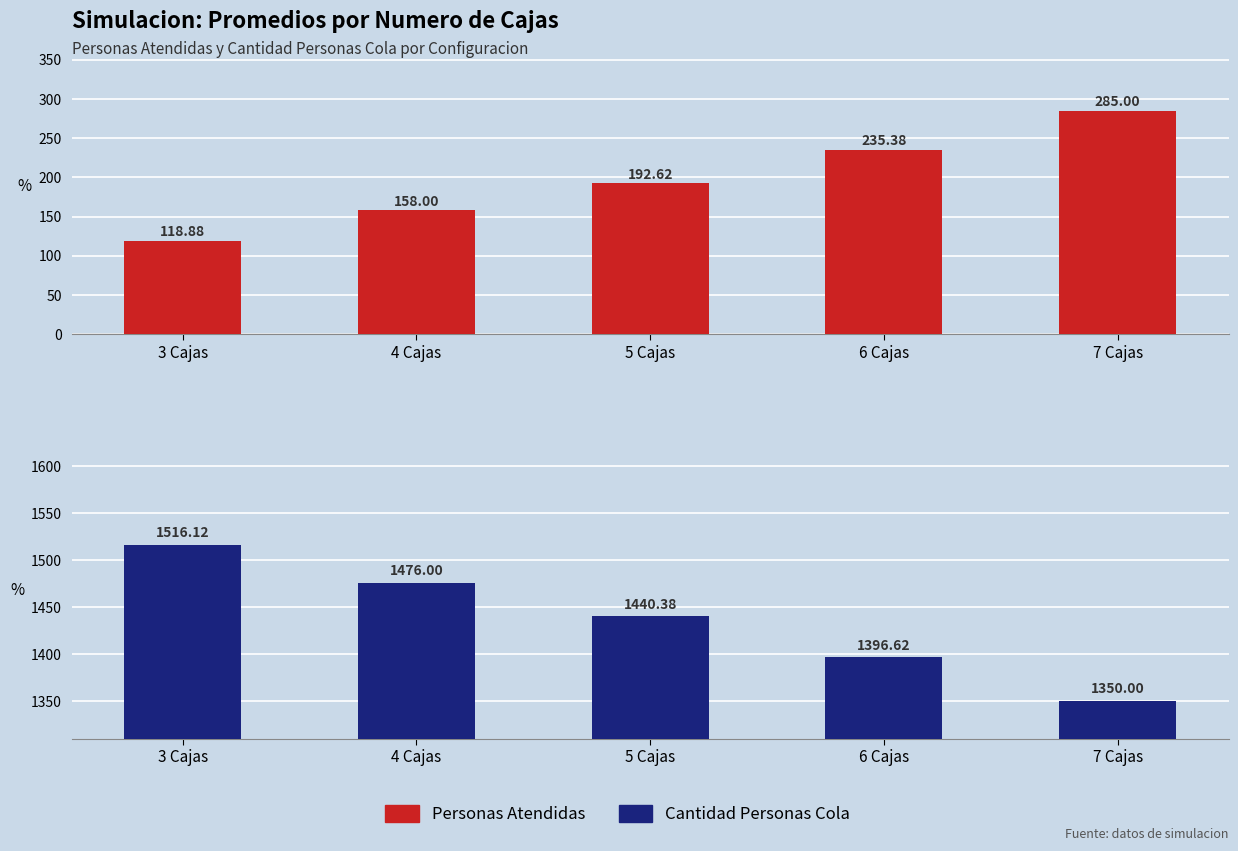

Reading left to right, extract all data points from this chart.

Personas Atendidas: 3 Cajas=118.9	4 Cajas=158.0	5 Cajas=192.6	6 Cajas=235.4	7 Cajas=285.0
Cantidad Personas Cola: 3 Cajas=1516.1	4 Cajas=1476.0	5 Cajas=1440.4	6 Cajas=1396.6	7 Cajas=1350.0